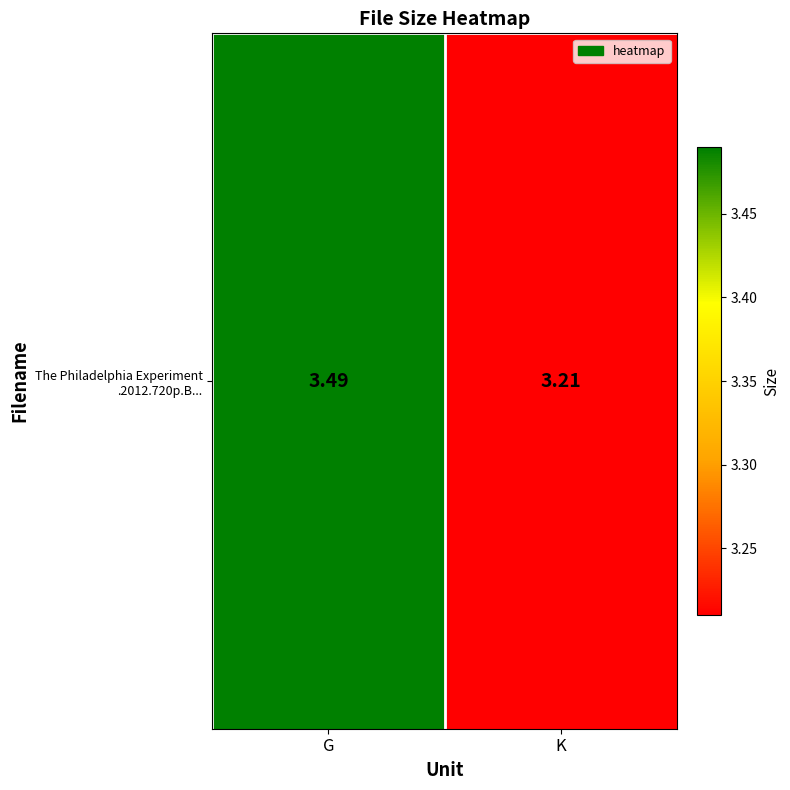

Read the value at K.

3.2